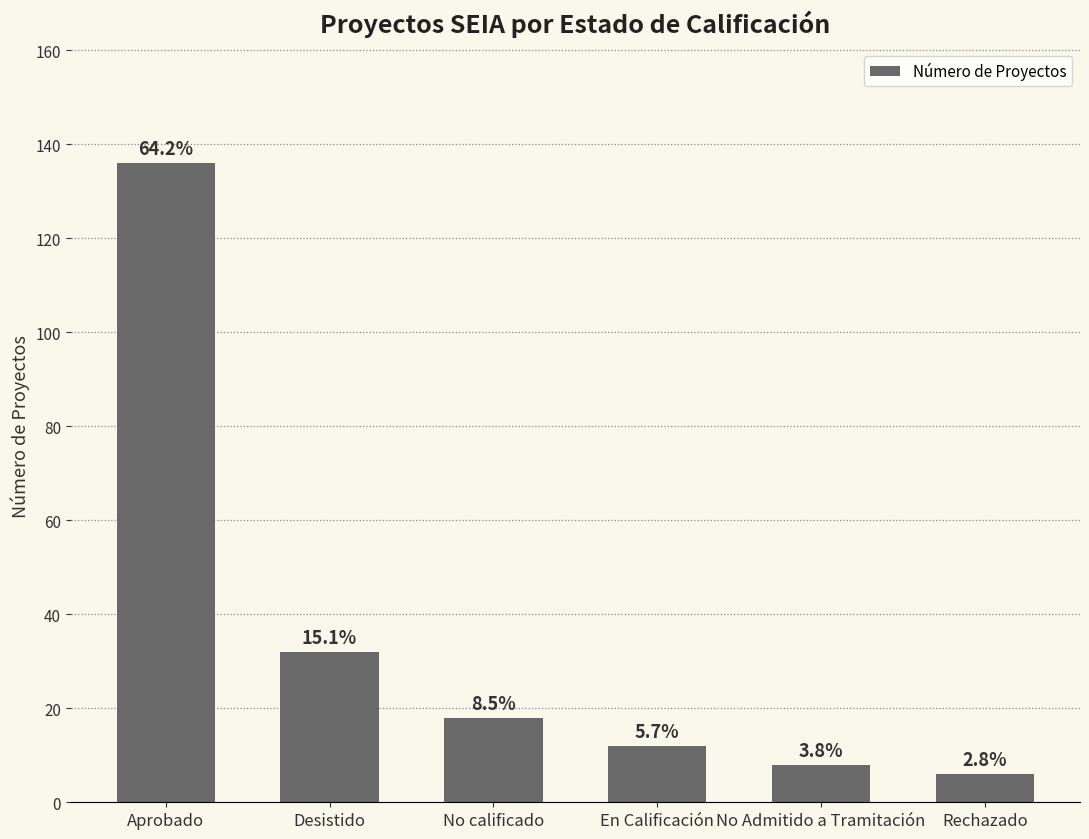

Reading left to right, list all the values displayed in this chart.

136	32	18	12	8	6